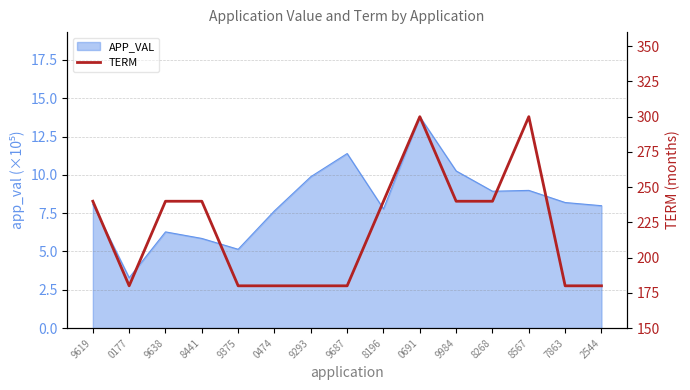

Reading right to left, list all the values displayed in this chart.

180	180	300	240	240	300	240	180	180	180	180	240	240	180	240